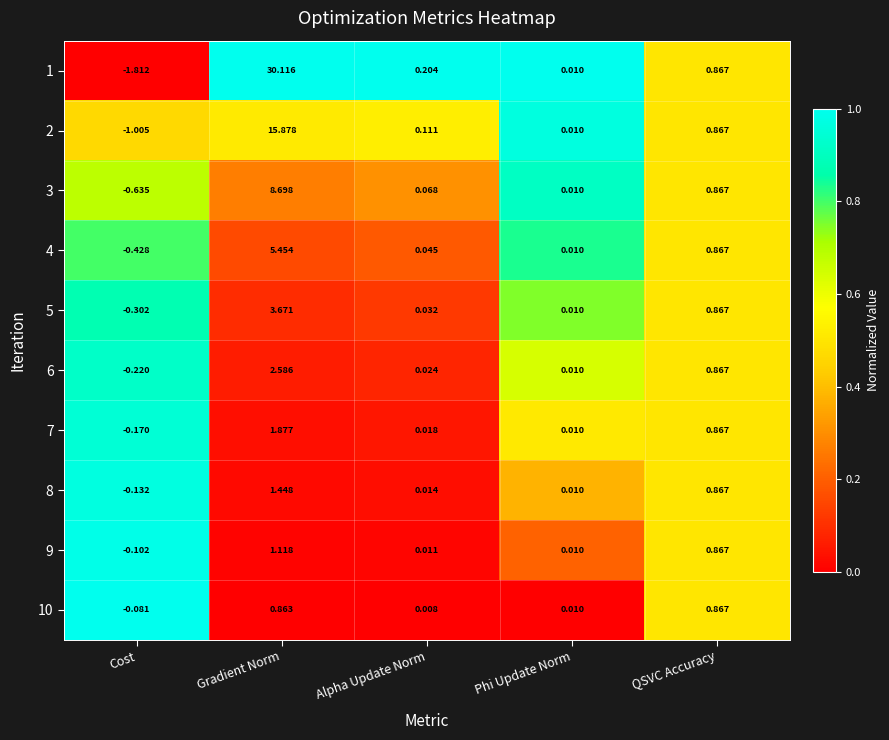

Is the value of 3 at Gradient Norm greater than the value of 9 at Phi Update Norm?

Yes